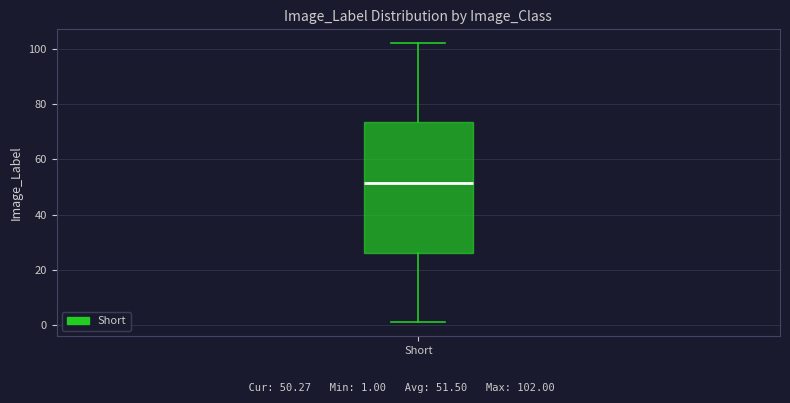

Read this box plot against the y-axis: the position of the median line, the range covered by the box, and the ends of both whiskers. The values are not printed on the chart, so give them approximately, as read against the axis.

median 52, box 26 to 74, whiskers 2 to 102